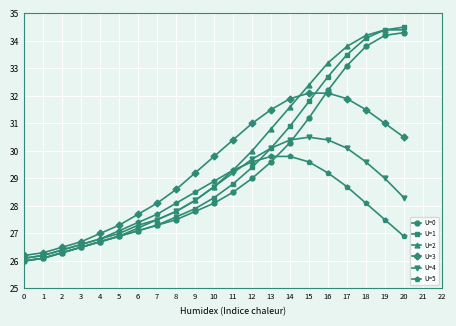

What is the difference between the U=1 values at 7 and 6?

0.2